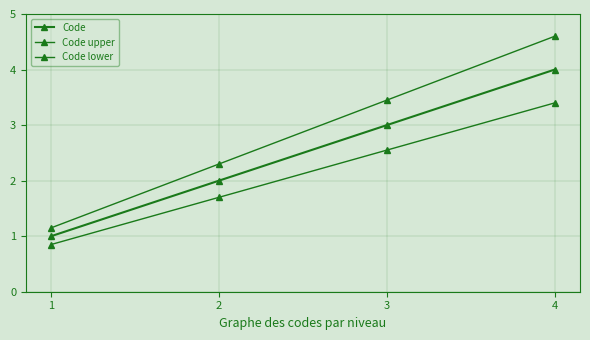

Count the number of categories in the chart.

4